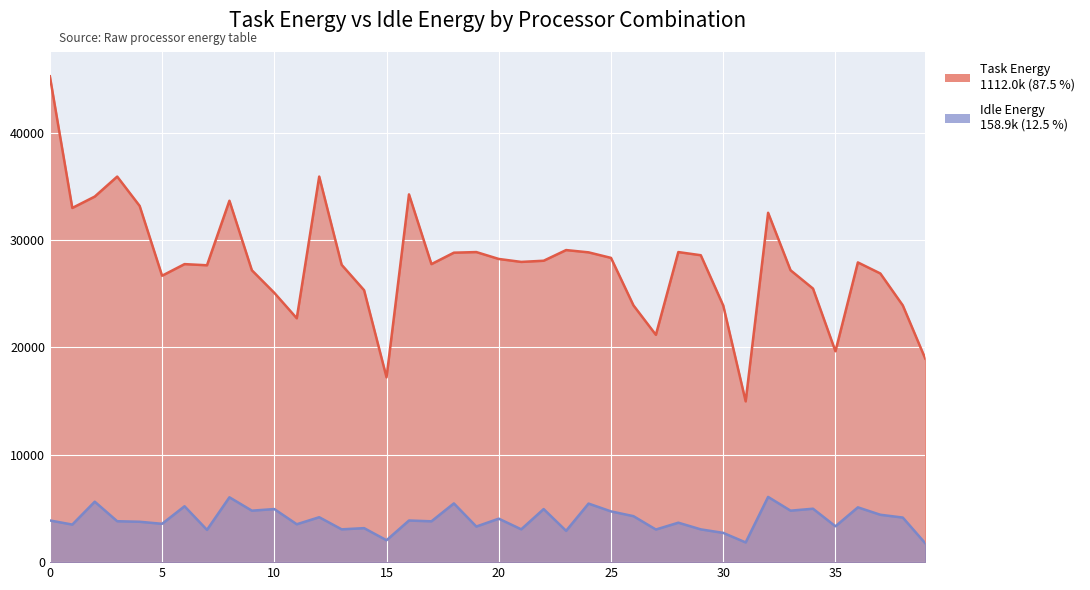

How many lines are shown in the chart?

2